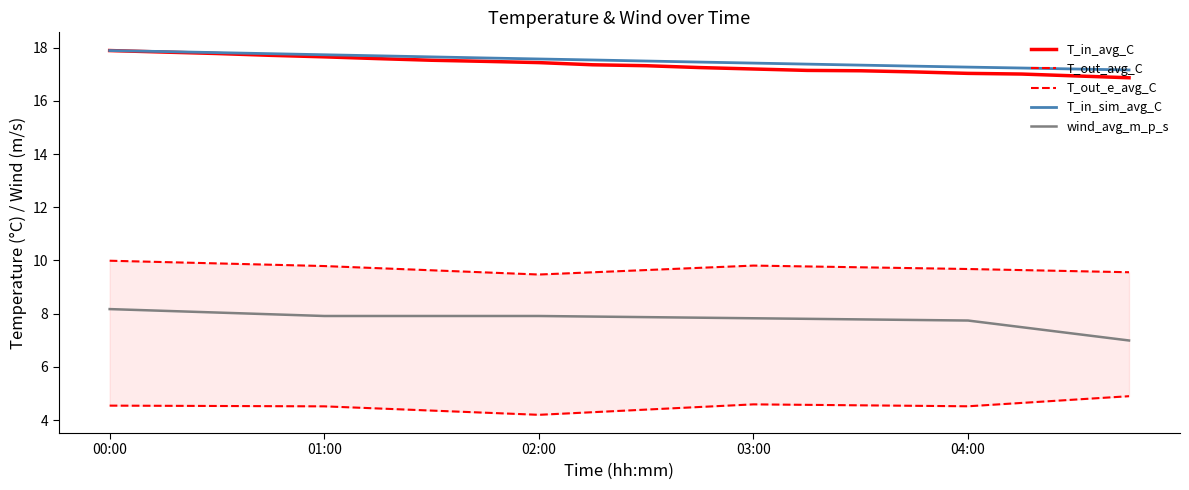

What is the minimum value for wind_avg_m_p_s?

7.0